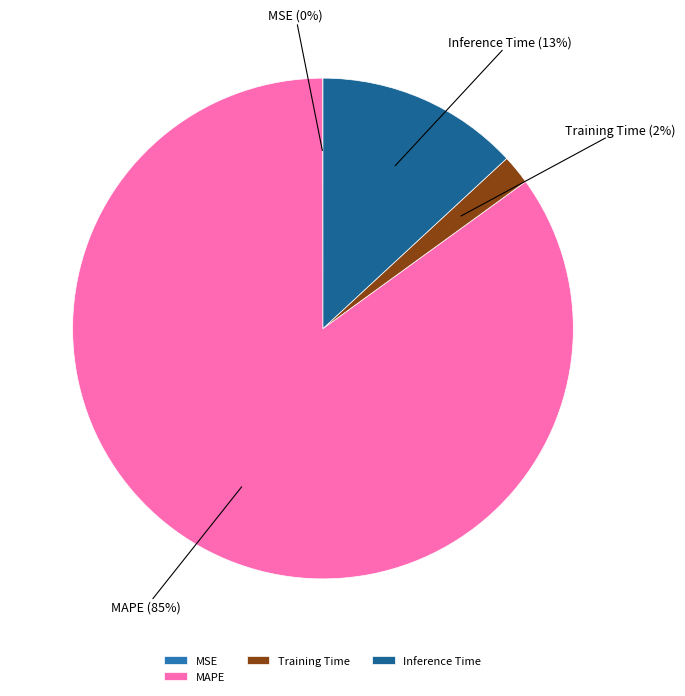

Which slice is the largest?

MAPE